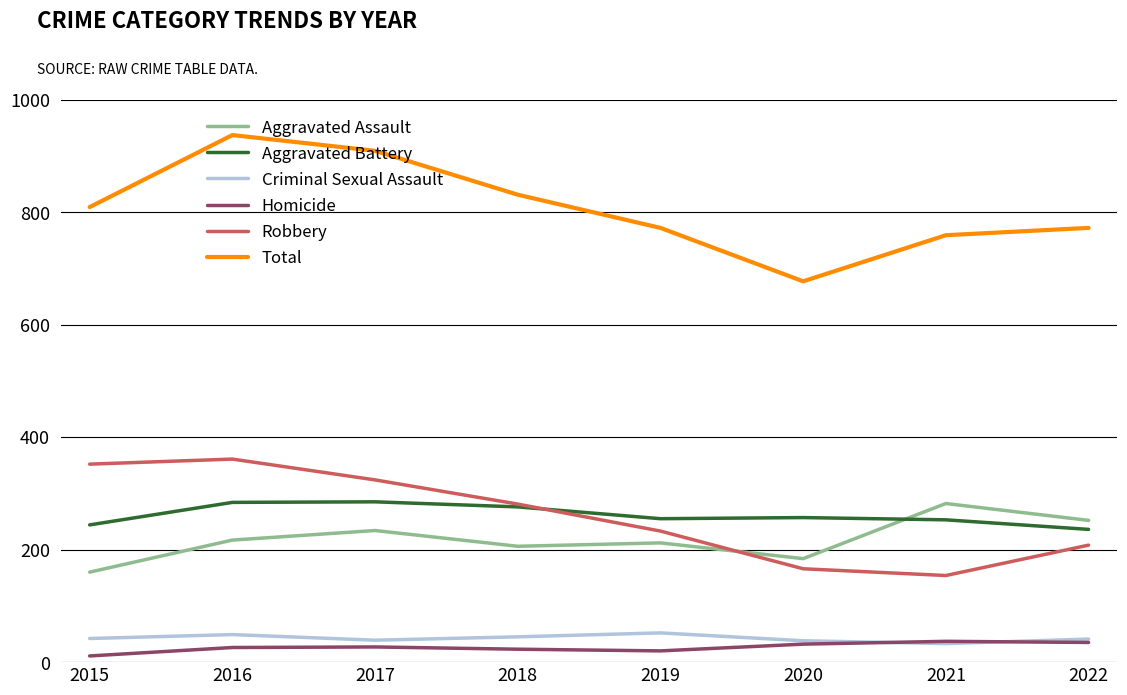

Which series has the widest spread of values?

Total